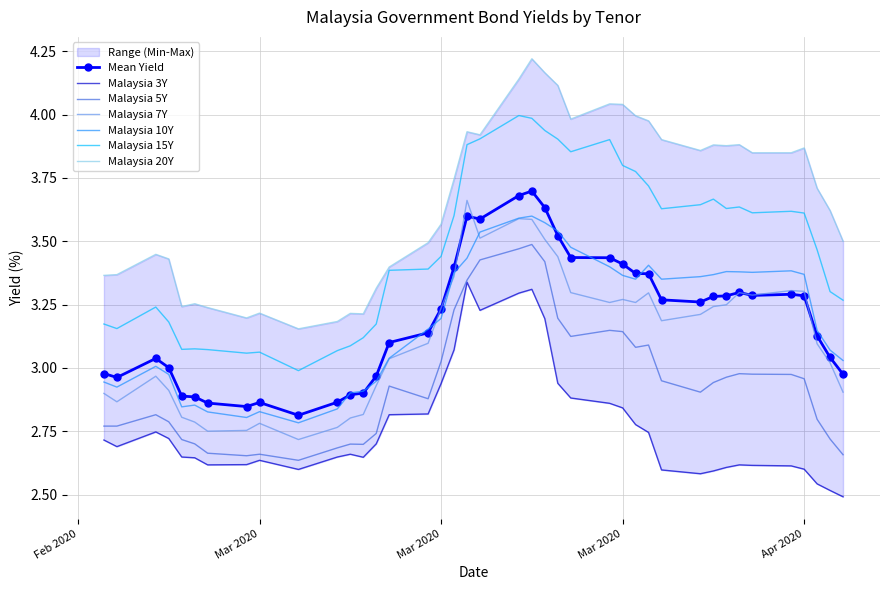

True or false: Malaysia 15Y and Malaysia 3Y intersect in this chart.

False